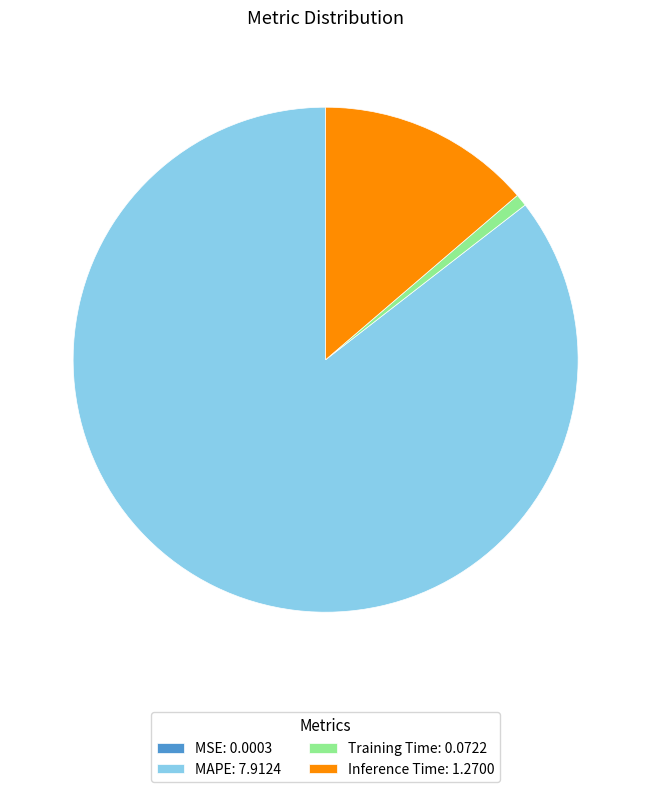

Between Training Time: 0.0722 and MAPE: 7.9124, which is larger?

MAPE: 7.9124